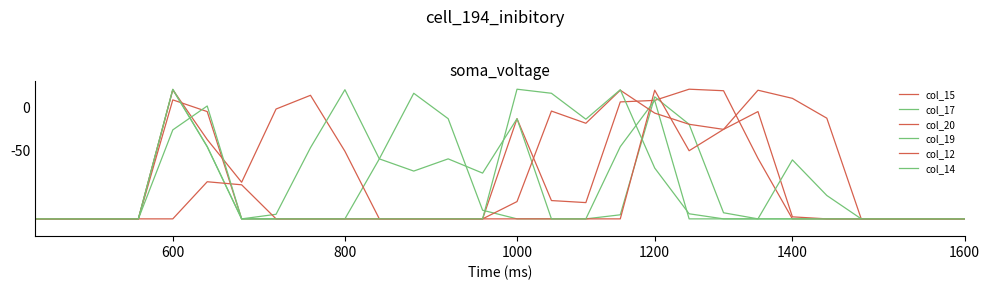

Which series has the largest total across all categories?

col_12